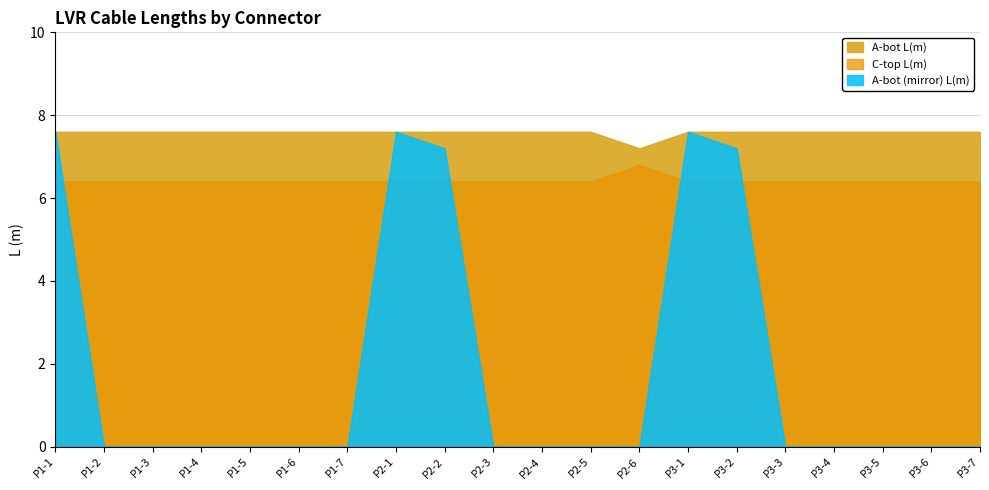

Is it true that A-bot (mirror) L(m) equals 0.0 at P2-3?

True